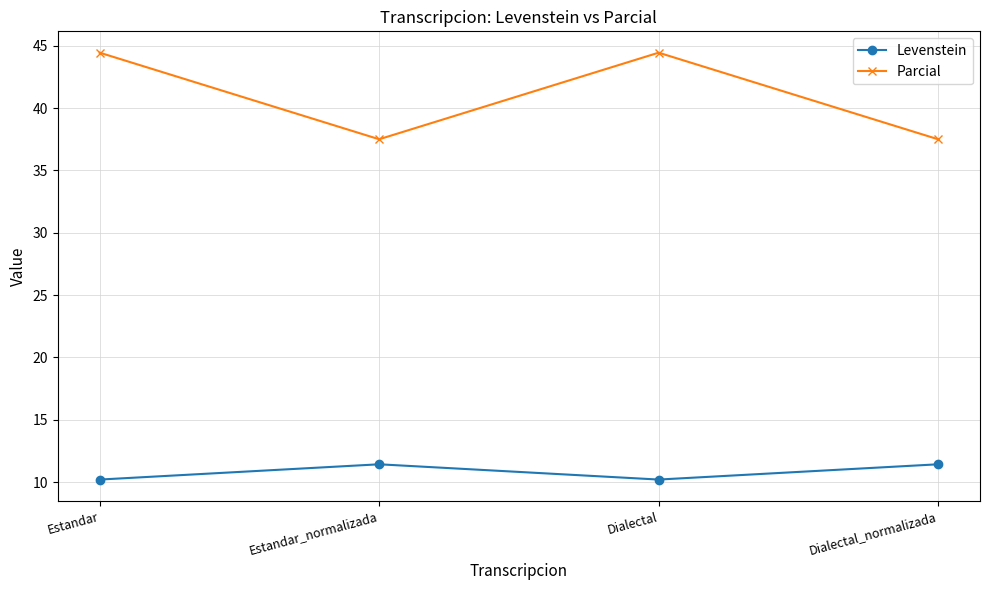

Reading left to right, transcribe all the data shown in this chart.

Levenstein: 10.2	11.4	10.2	11.4
Parcial: 44.4	37.5	44.4	37.5